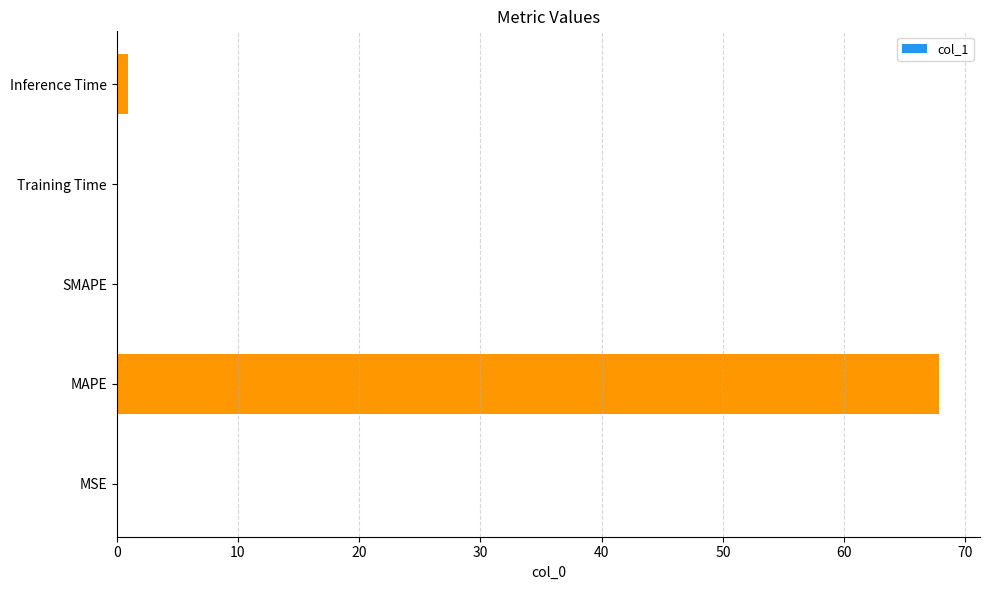

True or false: the data shows 0.0 at SMAPE.

True